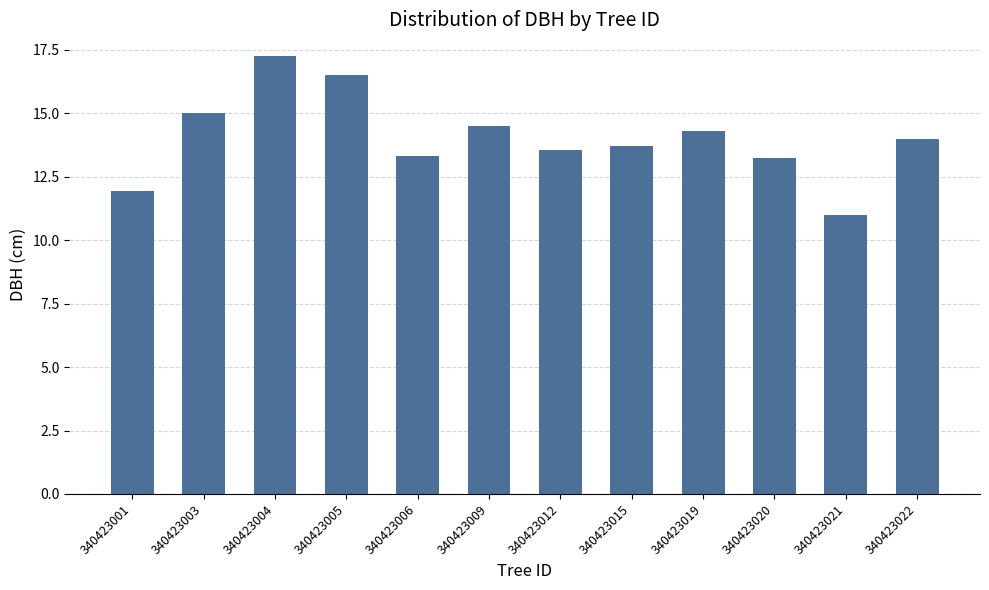

What is the minimum value shown in the chart?

11.0